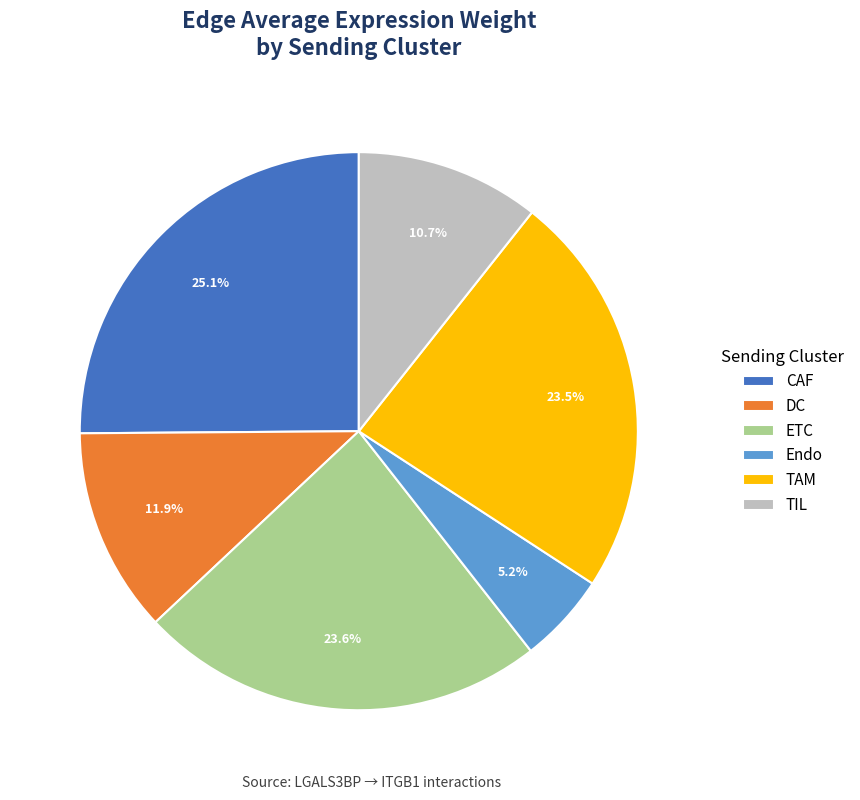

What percentage is the TIL slice, to the nearest percent?

11%